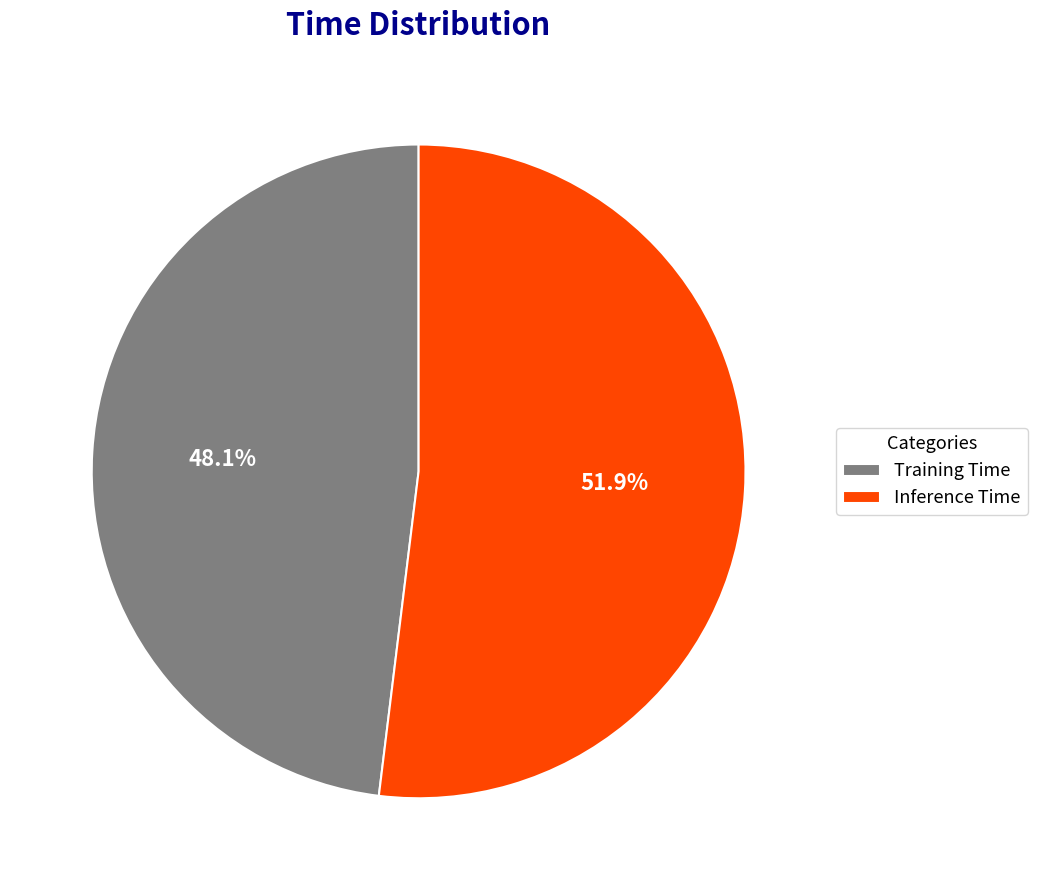

What percentage is NOT represented by Inference Time?

48.1%